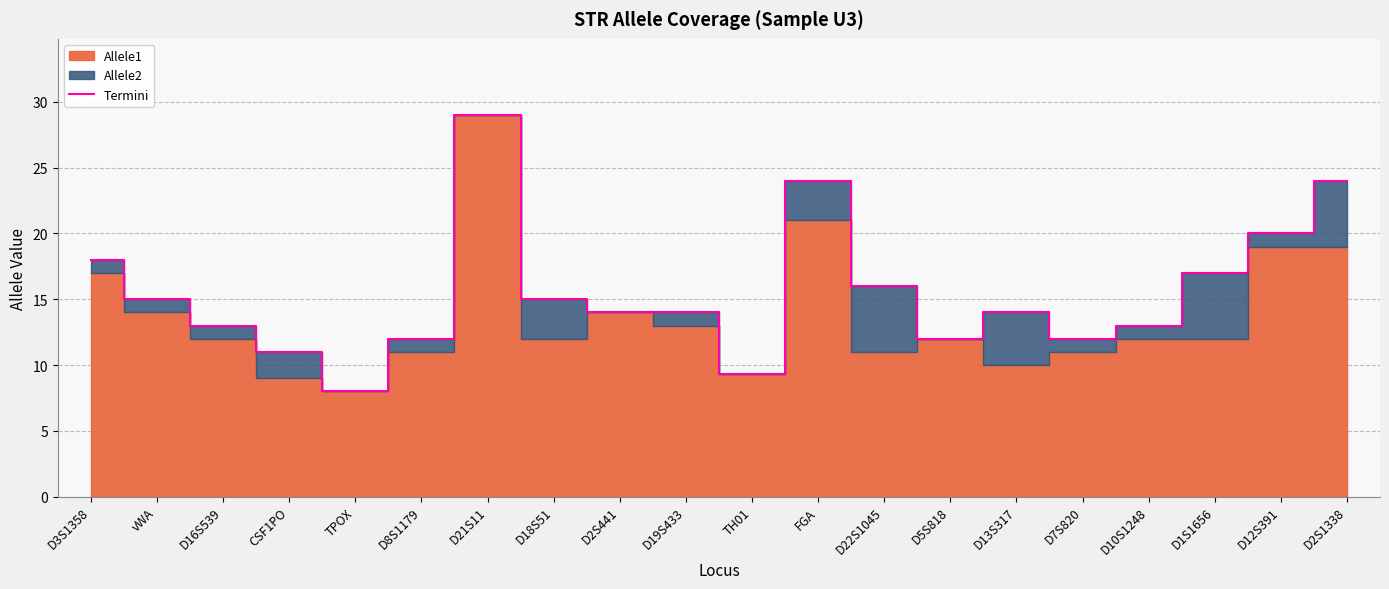

At which category does the chart reach its peak across all series?

D21S11